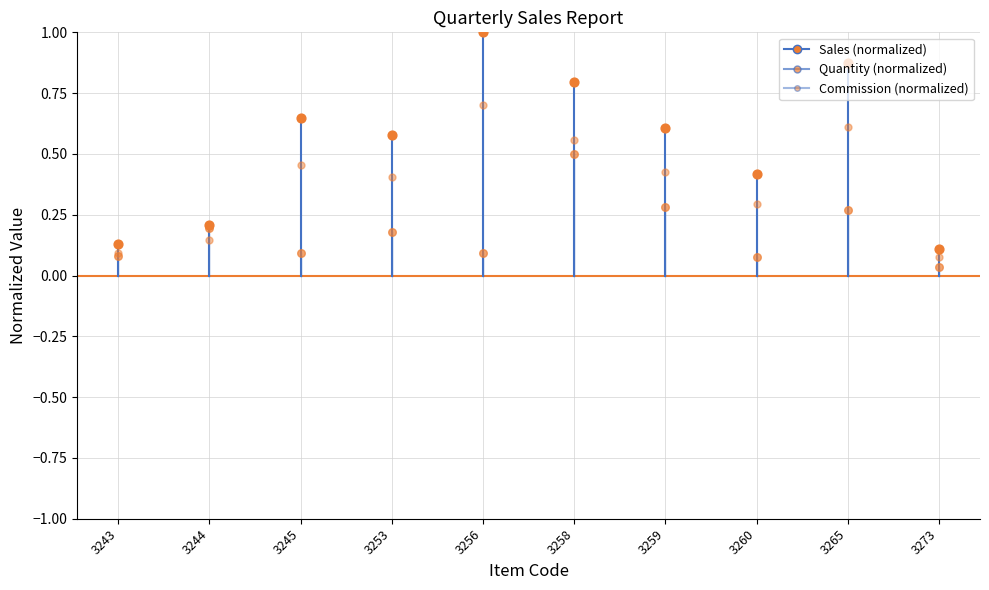

What is the total value across all series at 3245?

1.2